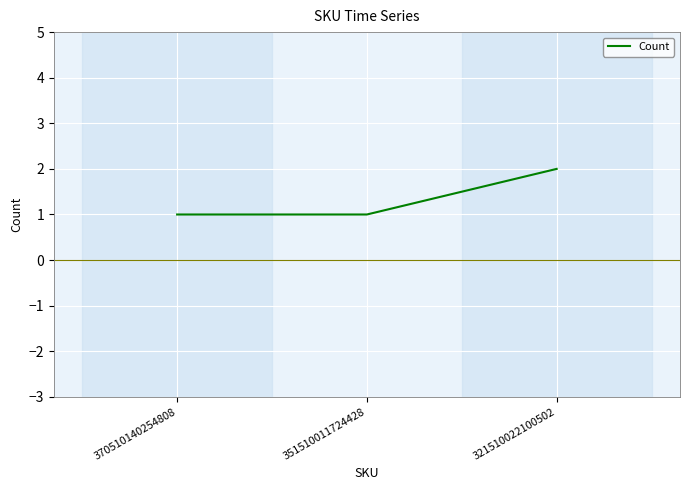

What is the minimum value shown in the chart?

1